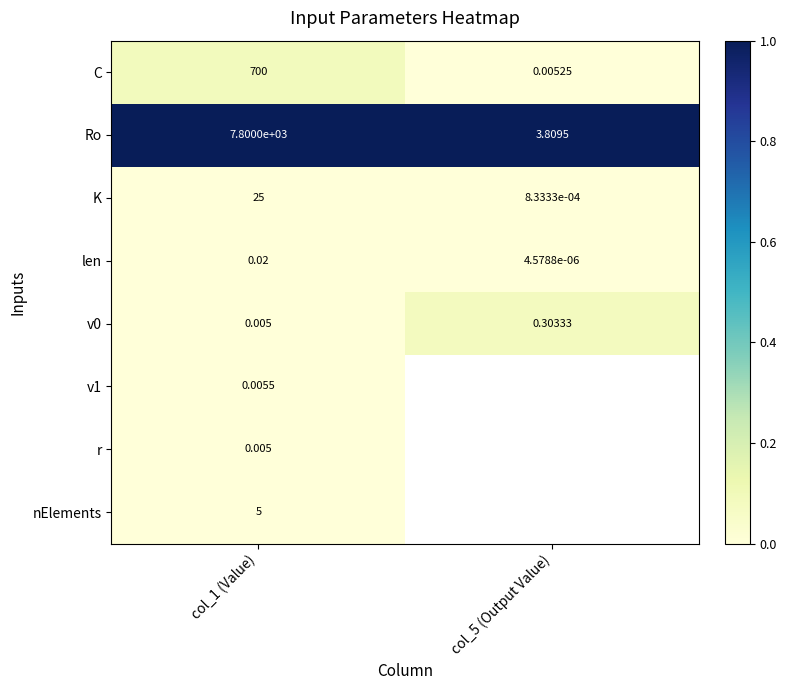

Is the value of v0 at col_1 (Value) greater than the value of Ro at col_1 (Value)?

No